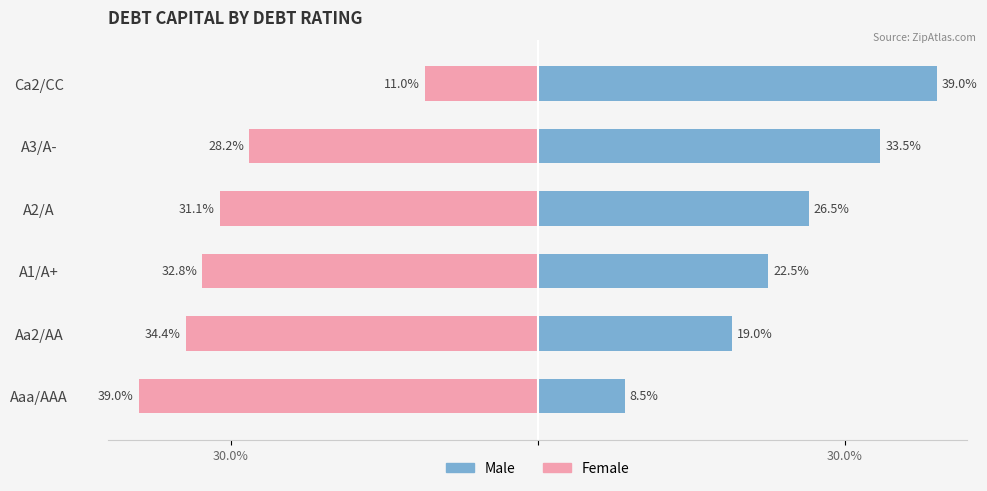

True or false: Male has a value of 33.5 at A3/A-.

True